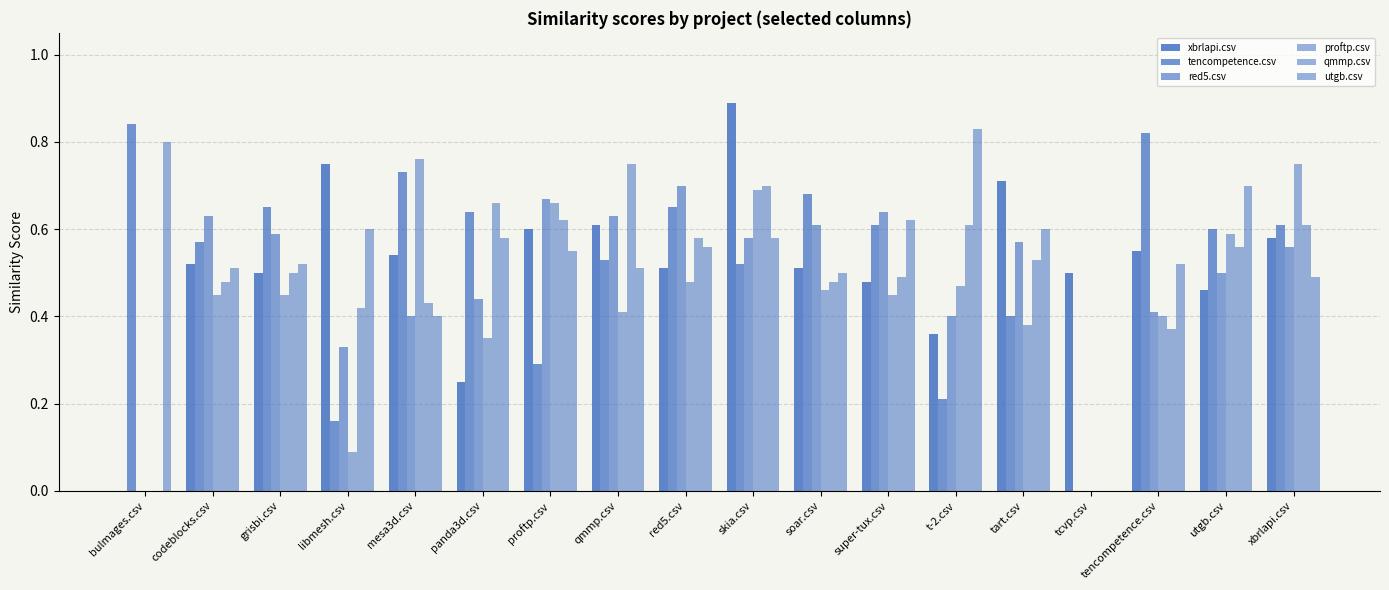

What is the approximate value of qmmp.csv at utgb.csv?

0.6